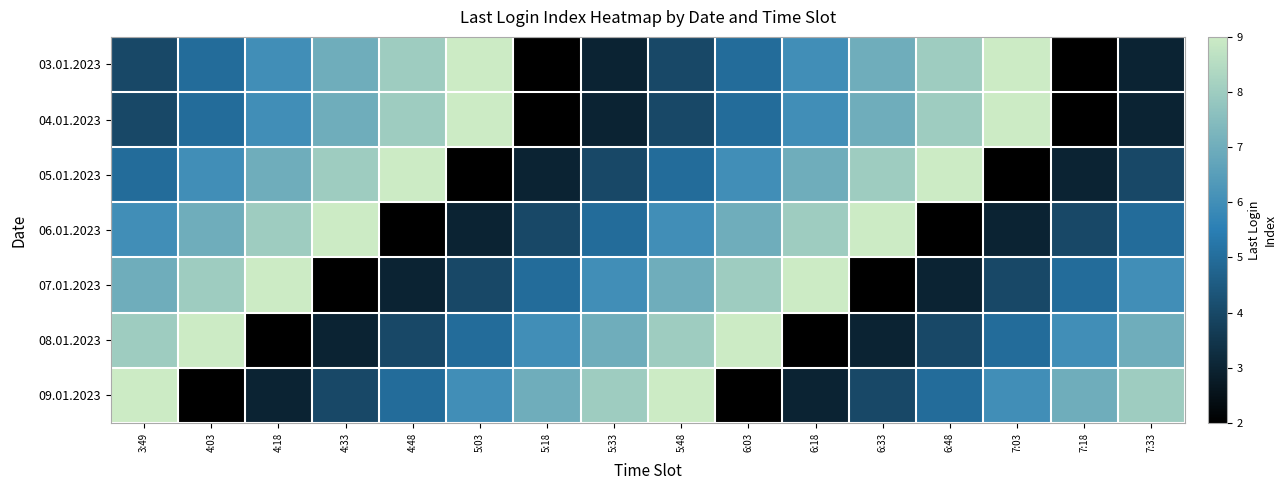

Which series has the widest spread of values?

03.01.2023